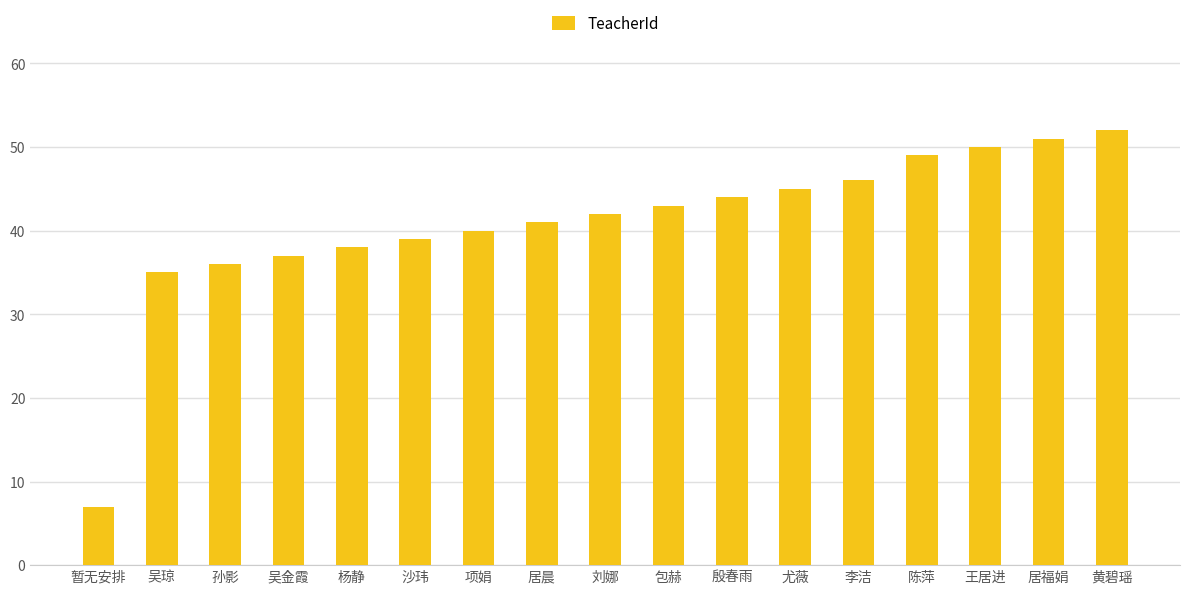

What is the difference between the values at 吴琼 and 黄碧瑶?

17